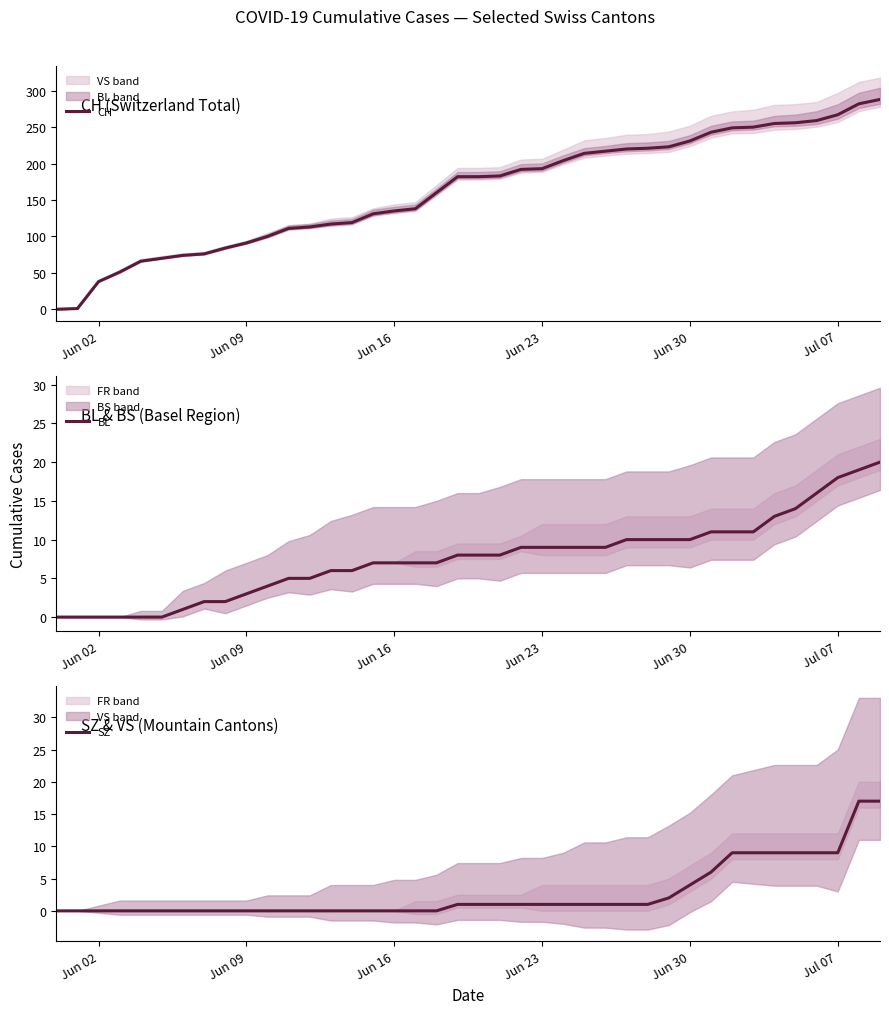

True or false: CH has a value of 267 at Jul 07.

True